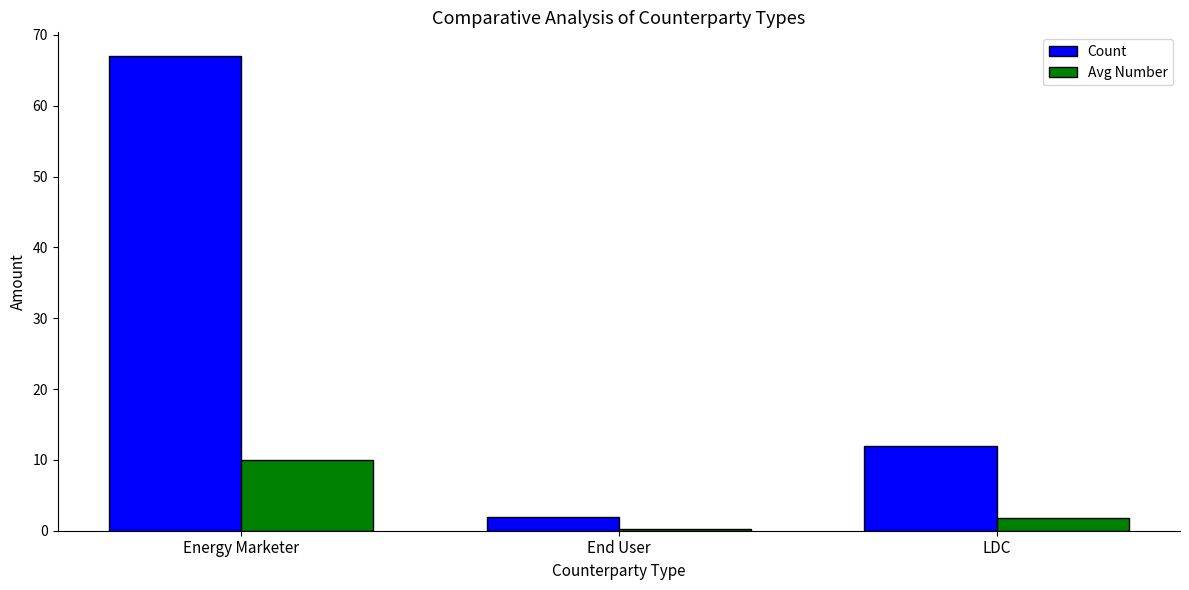

How many groups of bars are there?

3